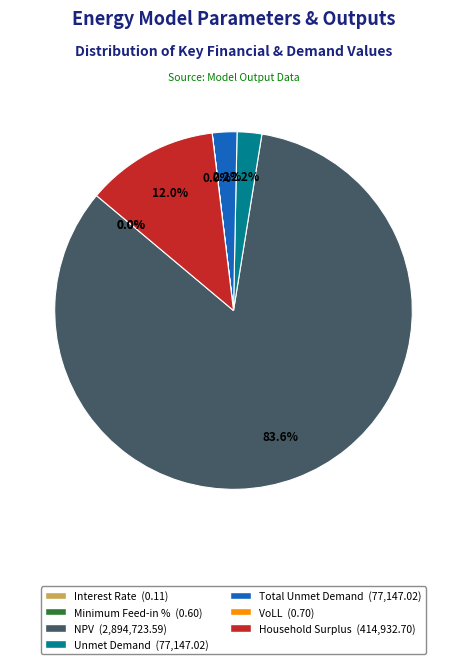

The Total Unmet Demand slice represents 2% of the pie. True or false?

True